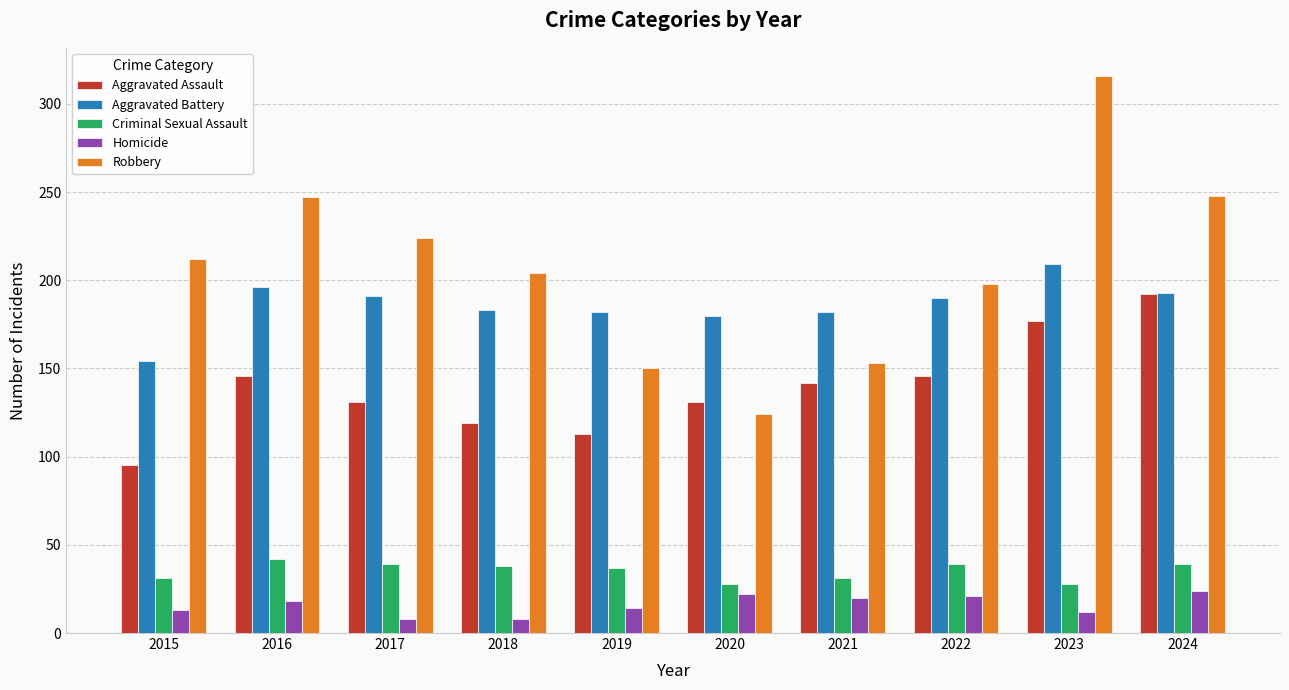

At 2019, list the series in order from largest to smallest.

Aggravated Battery, Robbery, Aggravated Assault, Criminal Sexual Assault, Homicide